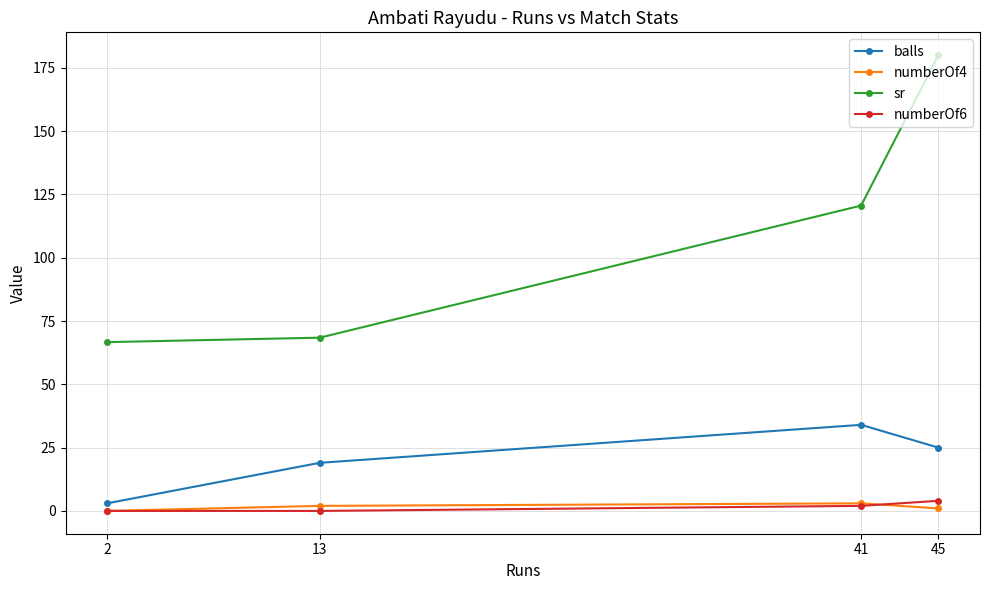

Which category has the highest value across all series?

45